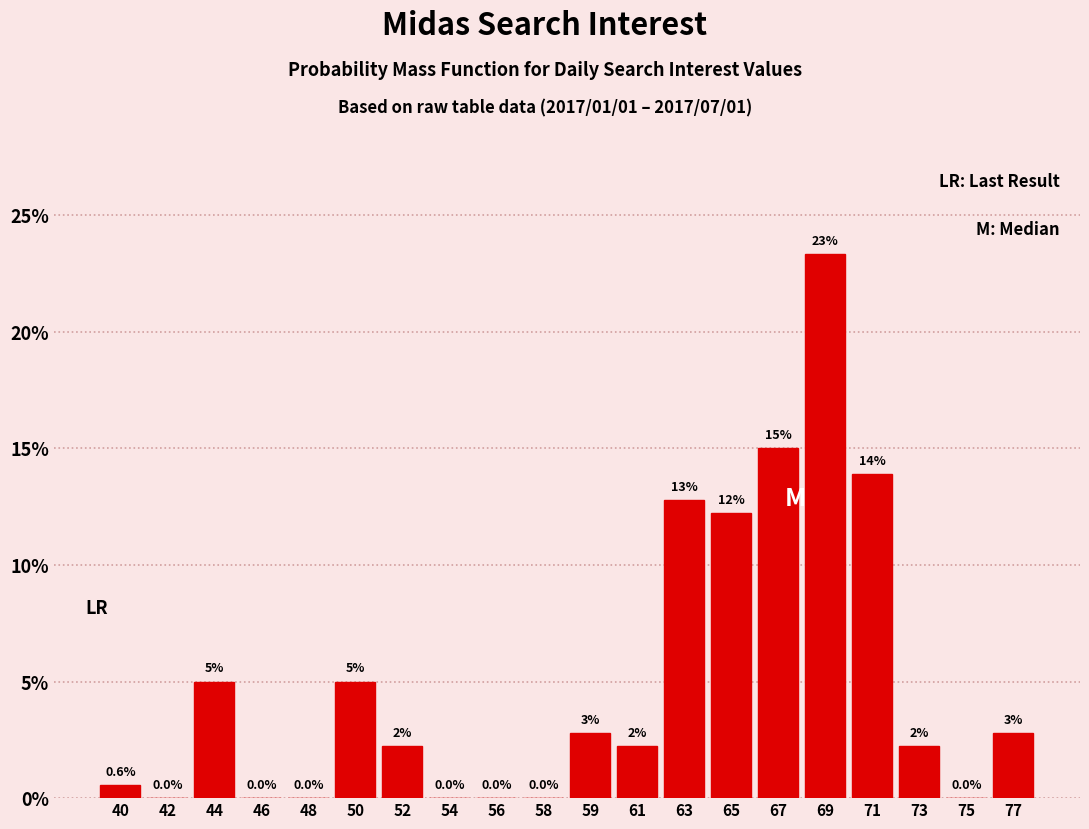

Which category has the highest value across all series?

69